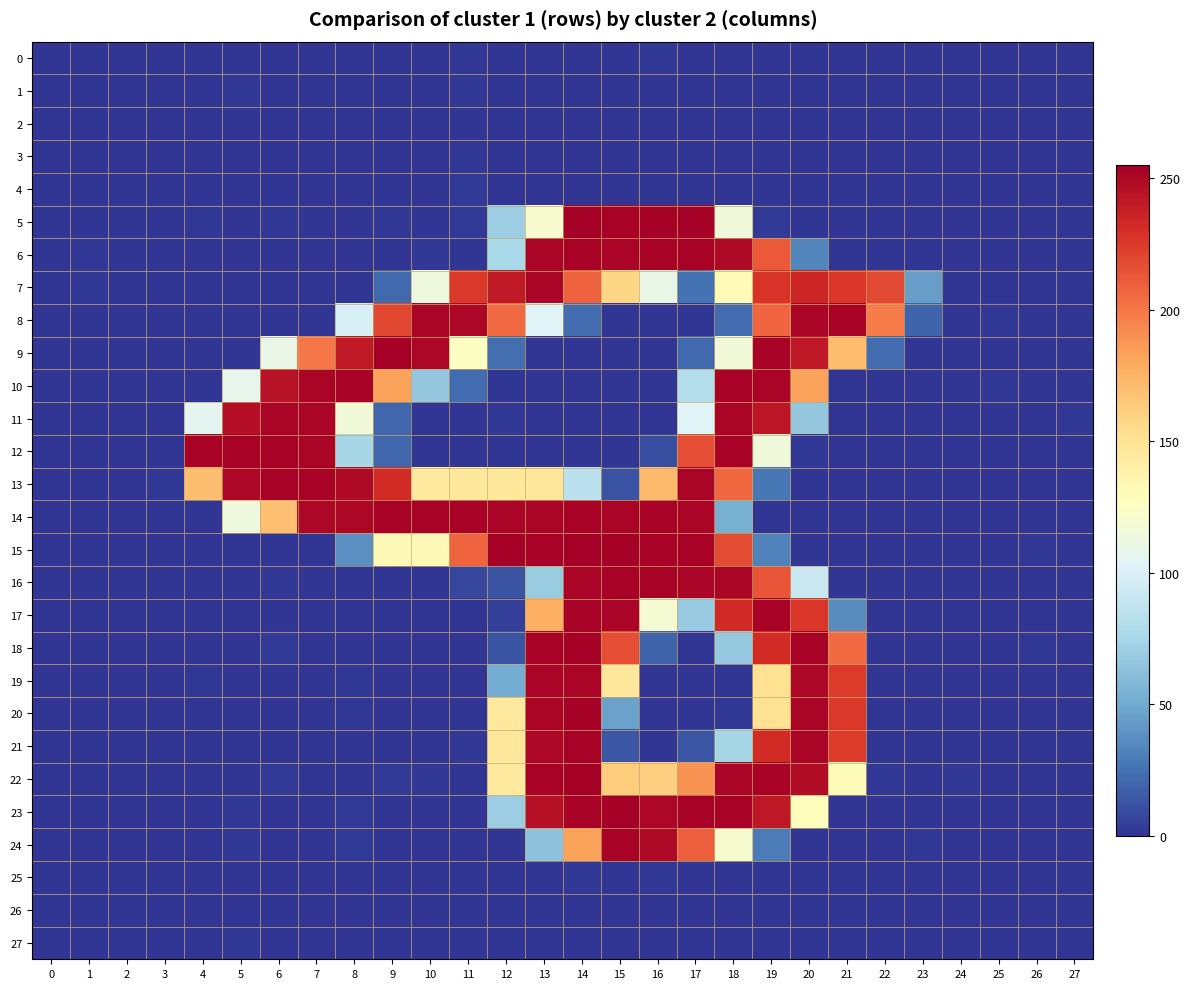

Rank the series at 9 from lowest to highest value.

24, 27, 21, 23, 20, 3, 2, 0, 1, 25, 17, 6, 4, 26, 19, 18, 16, 5, 22, 11, 12, 7, 15, 10, 8, 13, 14, 9